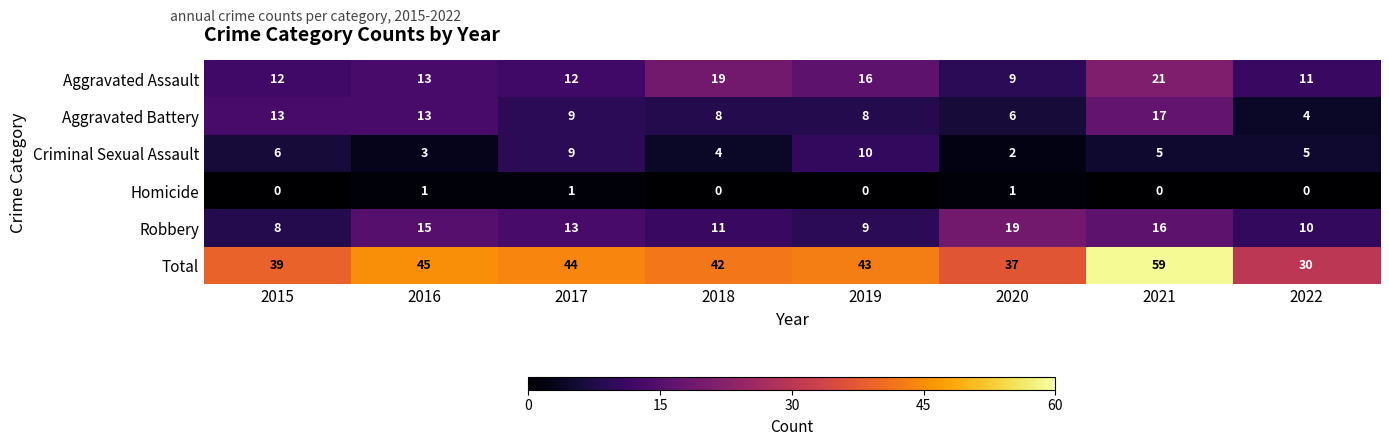

The value of Homicide at 2016 is 1. True or false?

True